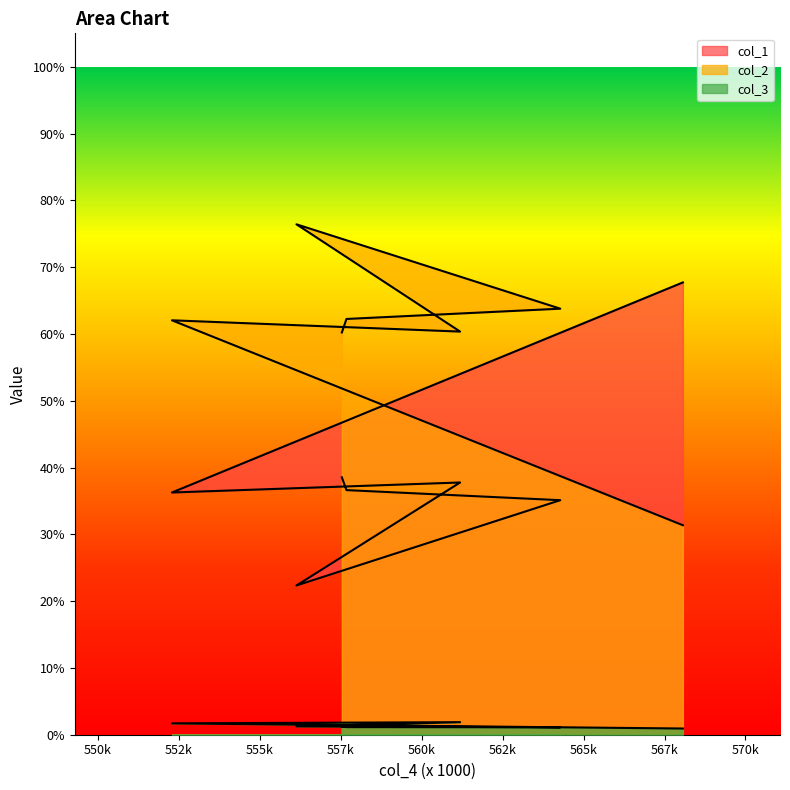

Where is the first local maximum for col_2?

556133